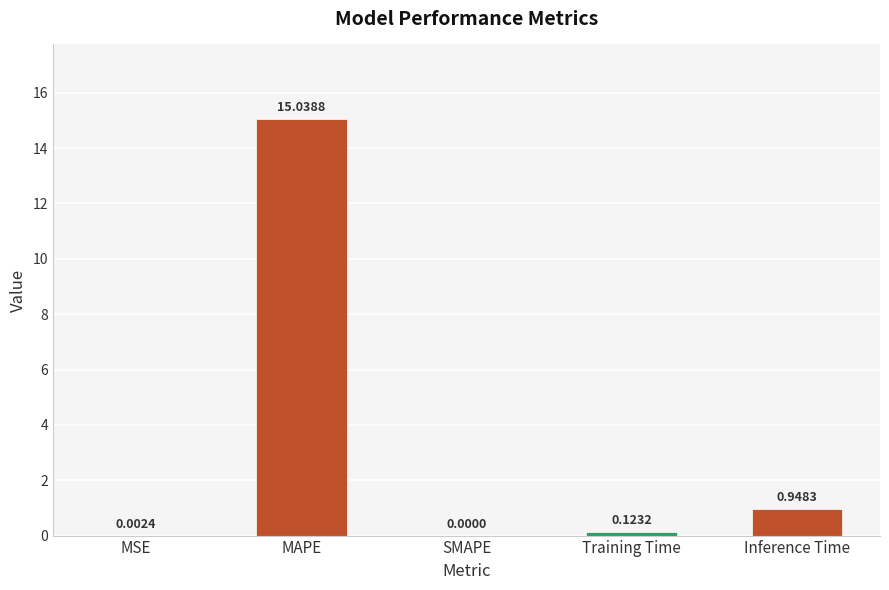

The chart shows a value of 0.0 at MSE. True or false?

True